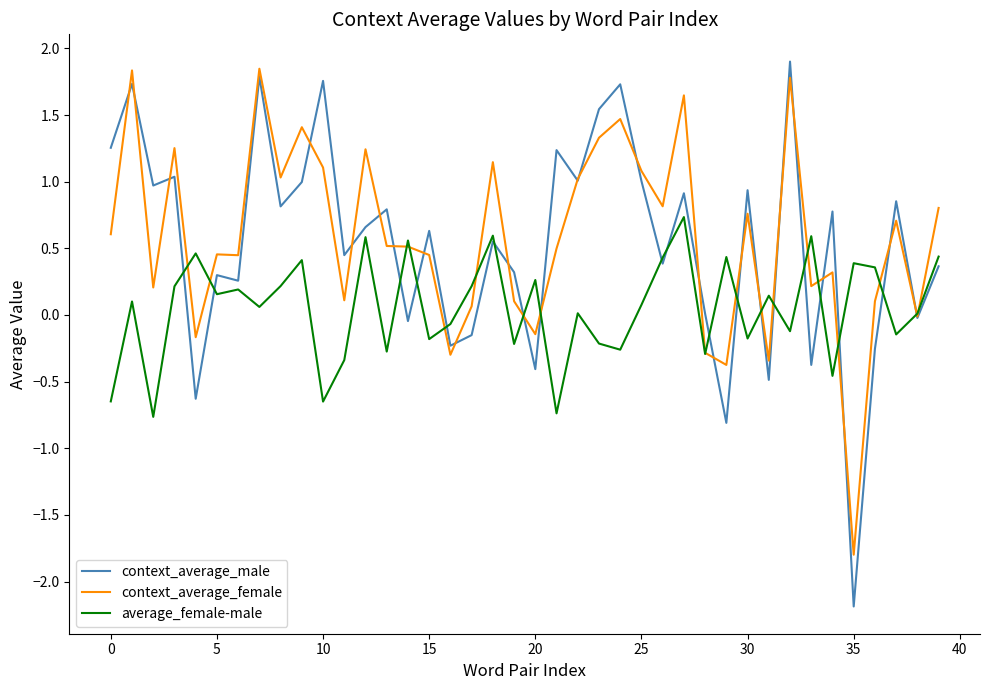

What is the smallest value displayed?

-2.2